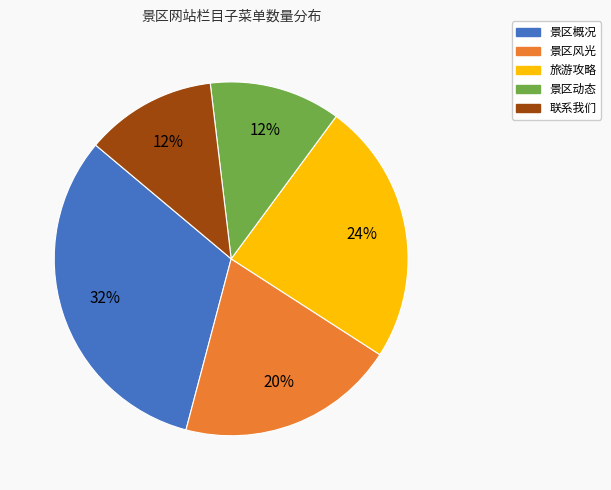

The 景区概况 slice represents 32% of the pie. True or false?

True